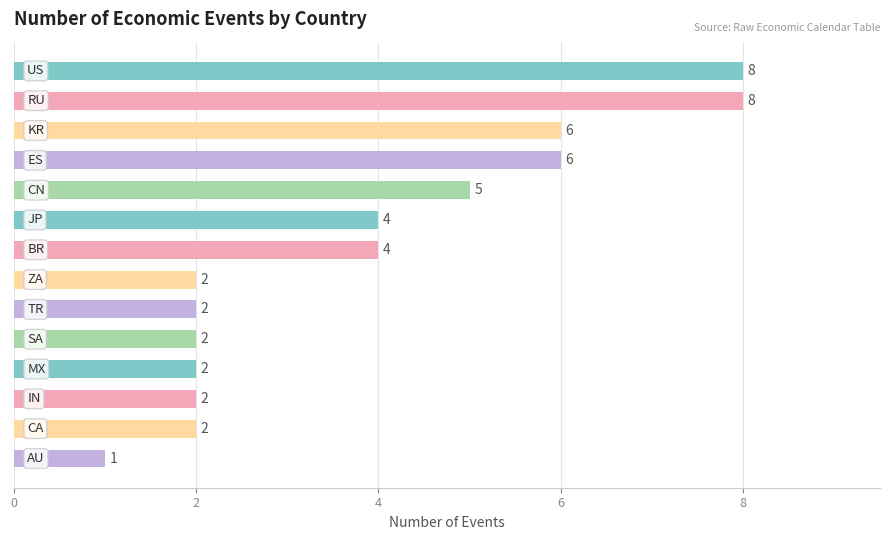

How many values are between 2 and 6?

11